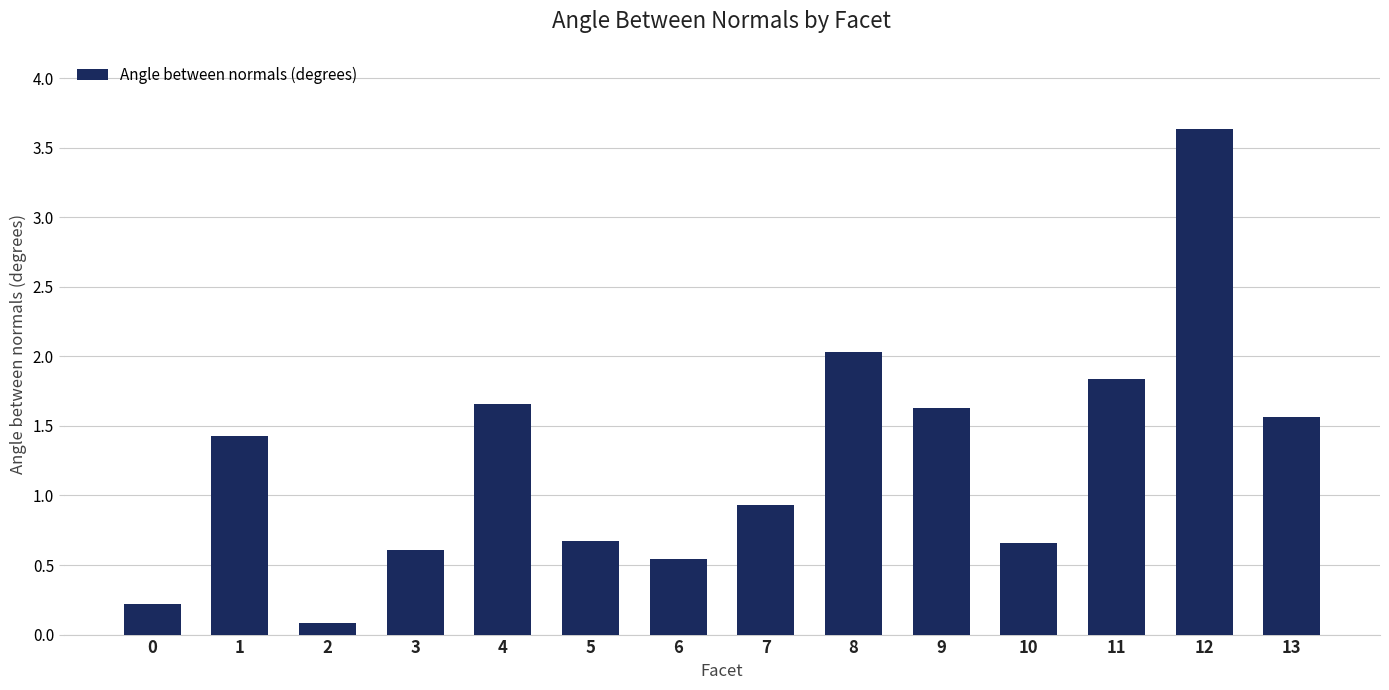

Does the chart contain any negative values?

No